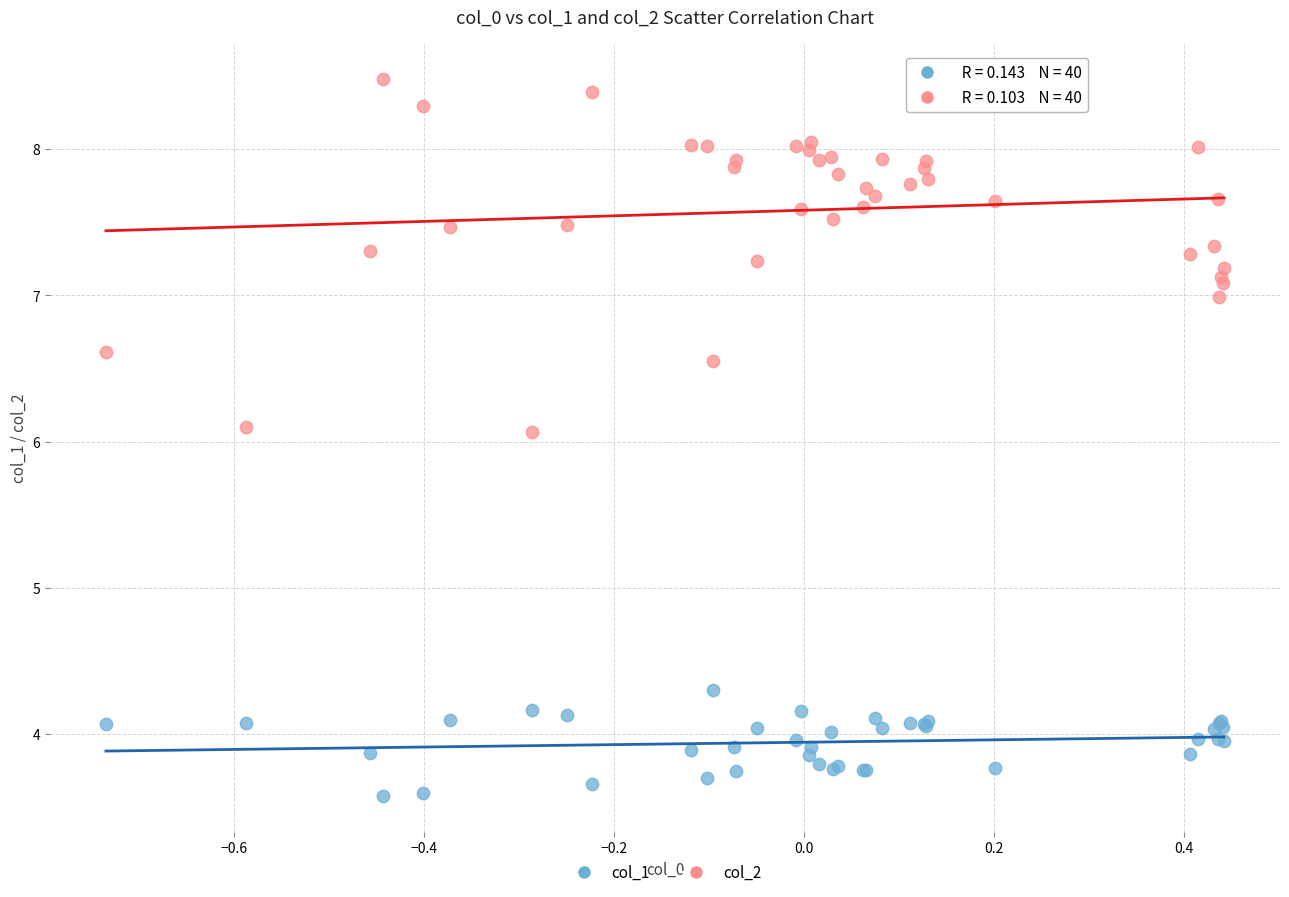

Which series has the widest spread of Y values?

col_2